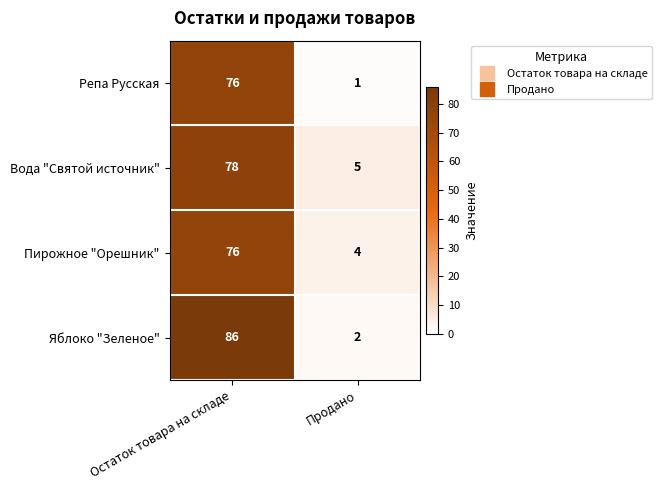

Reading left to right, transcribe all the data shown in this chart.

Репа Русская: 76	1
Вода "Святой источник": 78	5
Пирожное "Орешник": 76	4
Яблоко "Зеленое": 86	2